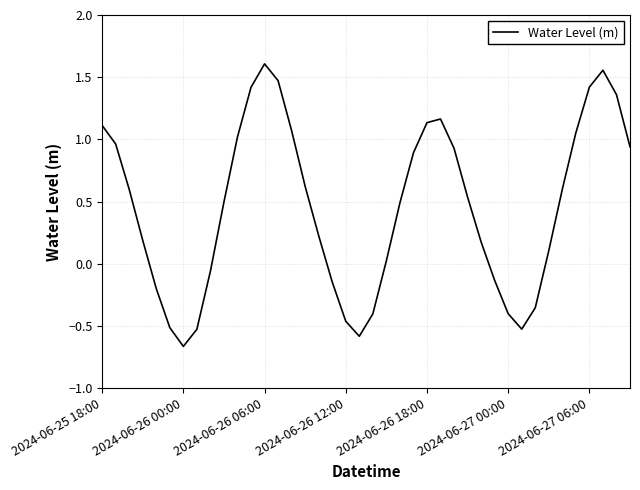

How many lines are shown in the chart?

1